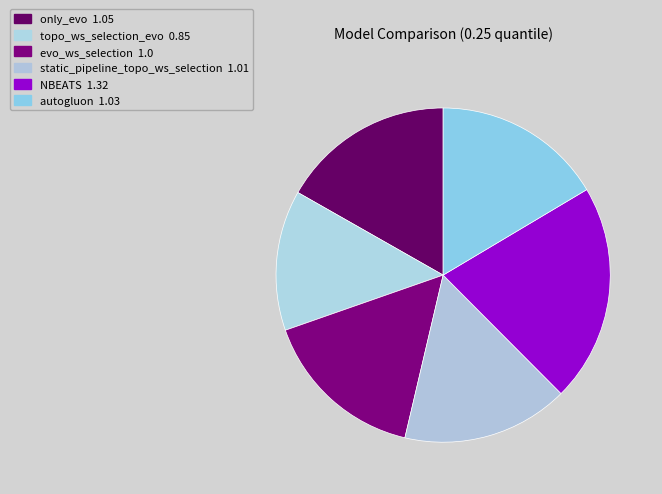

The only_evo slice represents 7% of the pie. True or false?

False